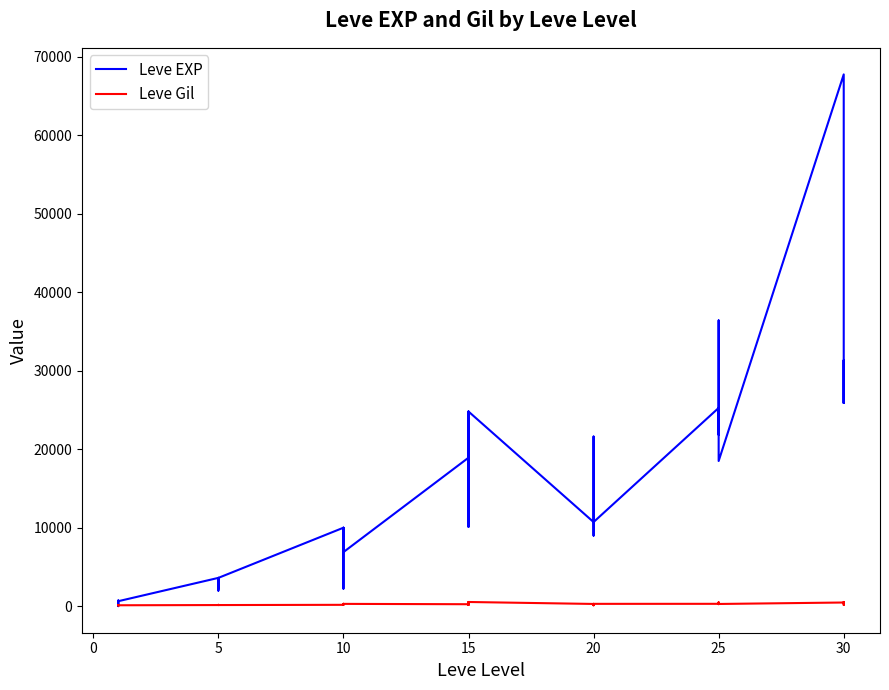

Which series has the largest total across all categories?

Leve EXP